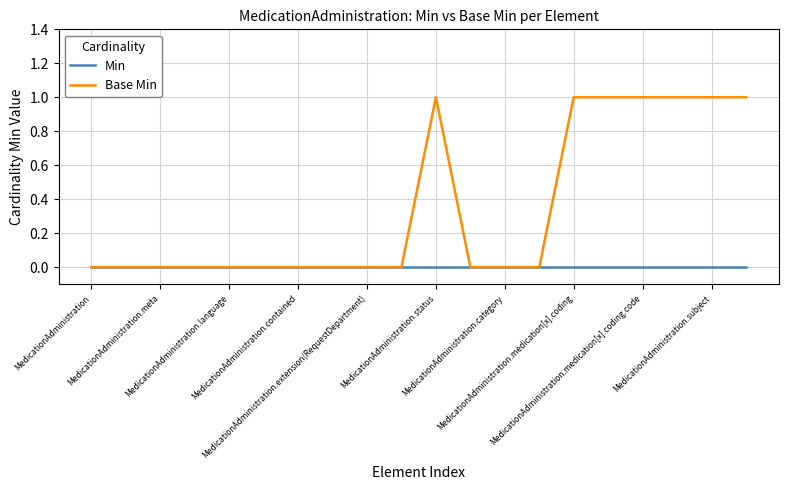

What are all the series names shown in the legend?

Min, Base Min